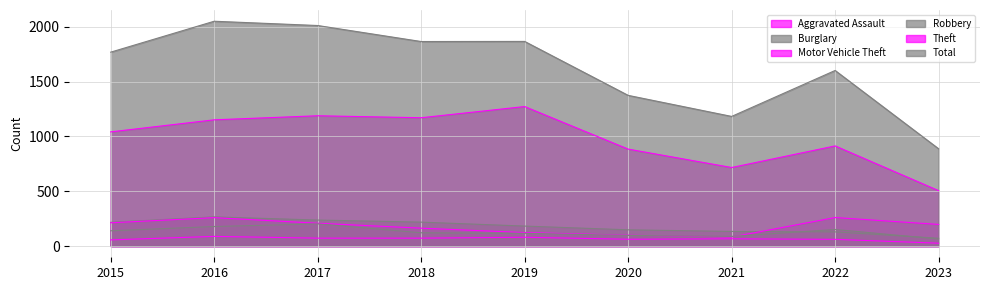

Reading left to right, extract all data points from this chart.

Aggravated Assault: 2015=56	2016=88	2017=72	2018=72	2019=80	2020=62	2021=66	2022=61	2023=26
Burglary: 2015=216	2016=266	2017=237	2018=218	2019=182	2020=148	2021=133	2022=129	2023=71
Motor Vehicle Theft: 2015=212	2016=259	2017=208	2018=163	2019=123	2020=99	2021=82	2022=260	2023=197
Robbery: 2015=139	2016=178	2017=202	2018=121	2019=116	2020=97	2021=88	2022=151	2023=64
Theft: 2015=1041	2016=1151	2017=1188	2018=1170	2019=1272	2020=884	2021=716	2022=913	2023=505
Total: 2015=1768	2016=2050	2017=2011	2018=1865	2019=1866	2020=1374	2021=1182	2022=1601	2023=887